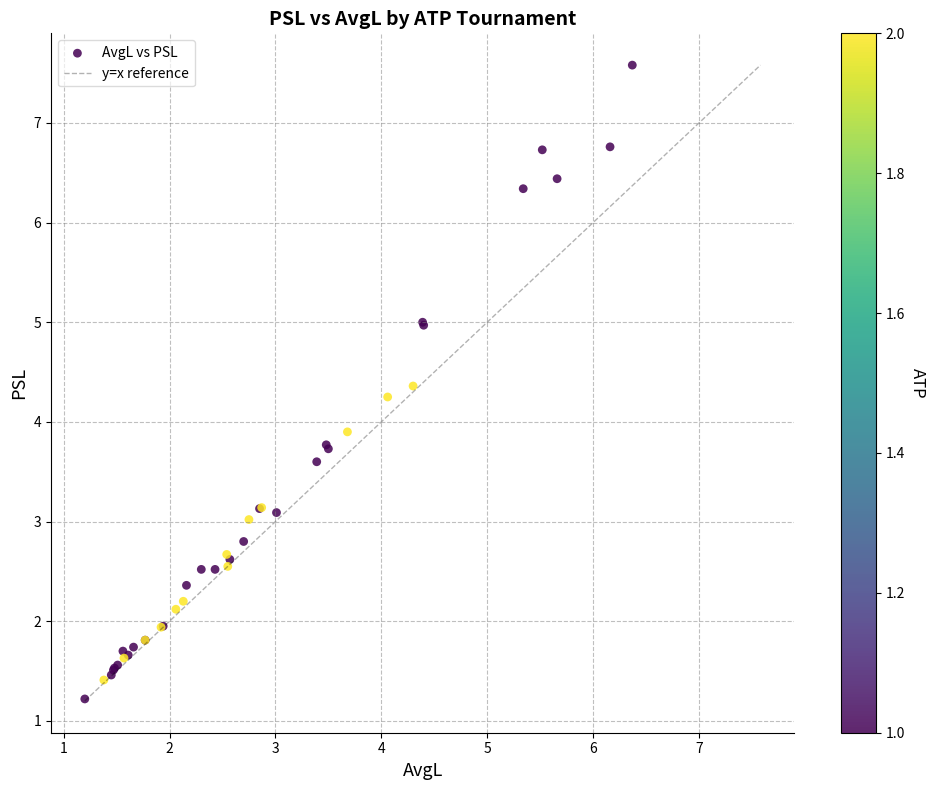

What Y value in the scatter plot is closest to 4?

3.9